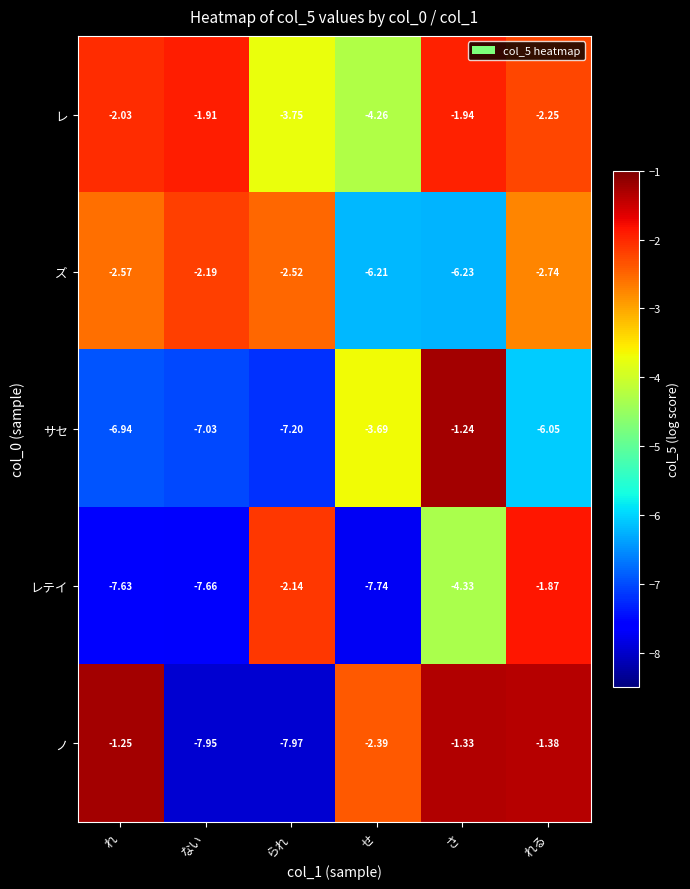

Is the value of レ at さ greater than the value of レテイ at られ?

Yes